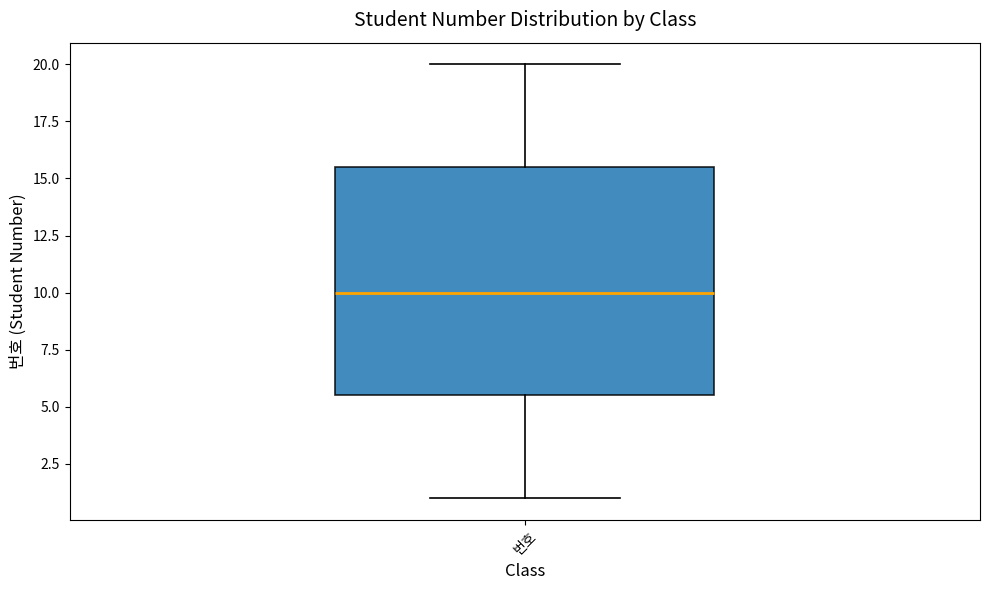

Read this box plot against the y-axis: the position of the median line, the range covered by the box, and the ends of both whiskers. The values are not printed on the chart, so give them approximately, as read against the axis.

median 10.0, box 5.5 to 15.5, whiskers 1.0 to 20.0